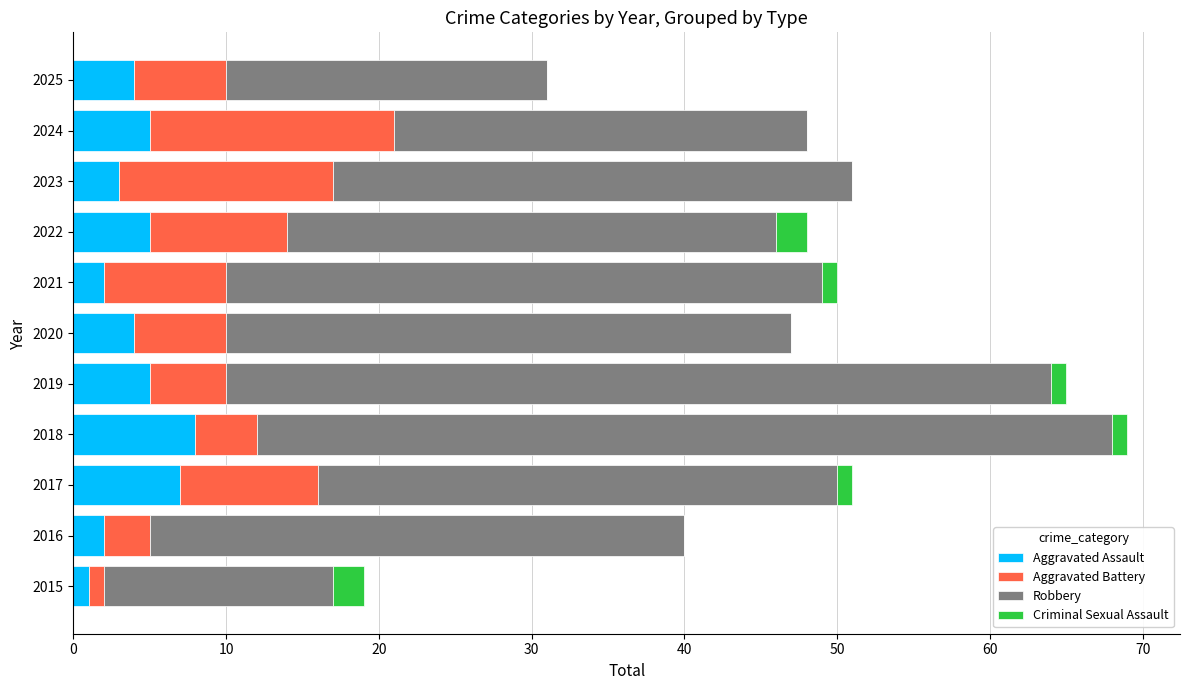

What is the sum of the Aggravated Assault values at 2020 and 2023?

7